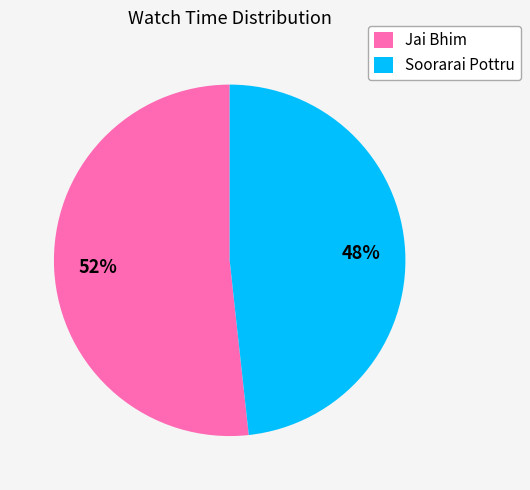

The Jai Bhim slice represents 60% of the pie. True or false?

False